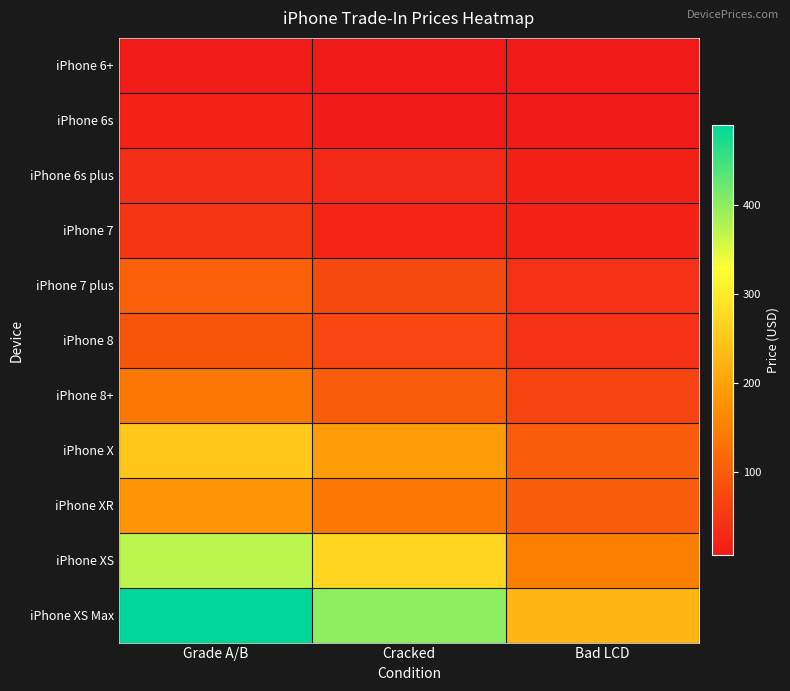

What is the minimum value shown in the chart?

6